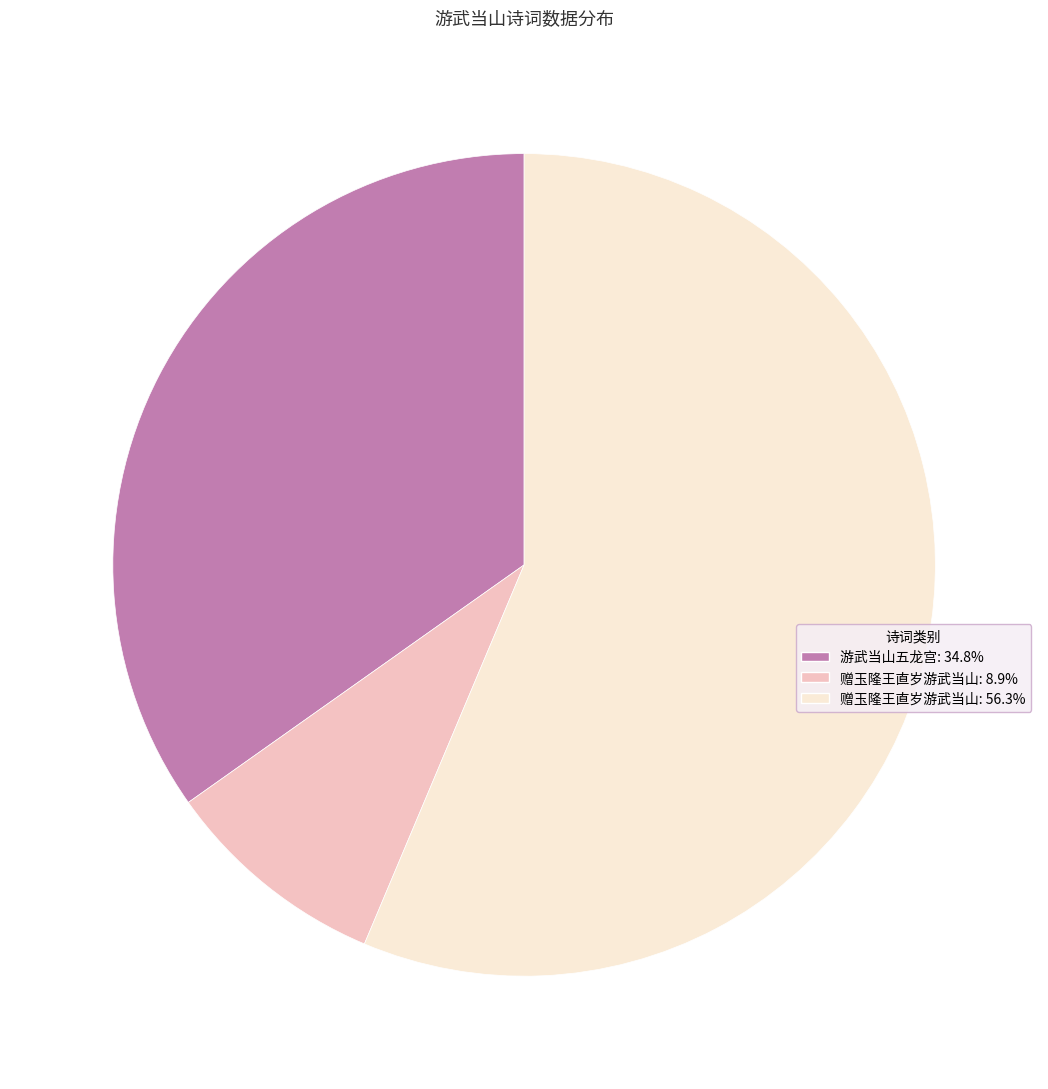

Is there a majority slice in this chart?

Yes